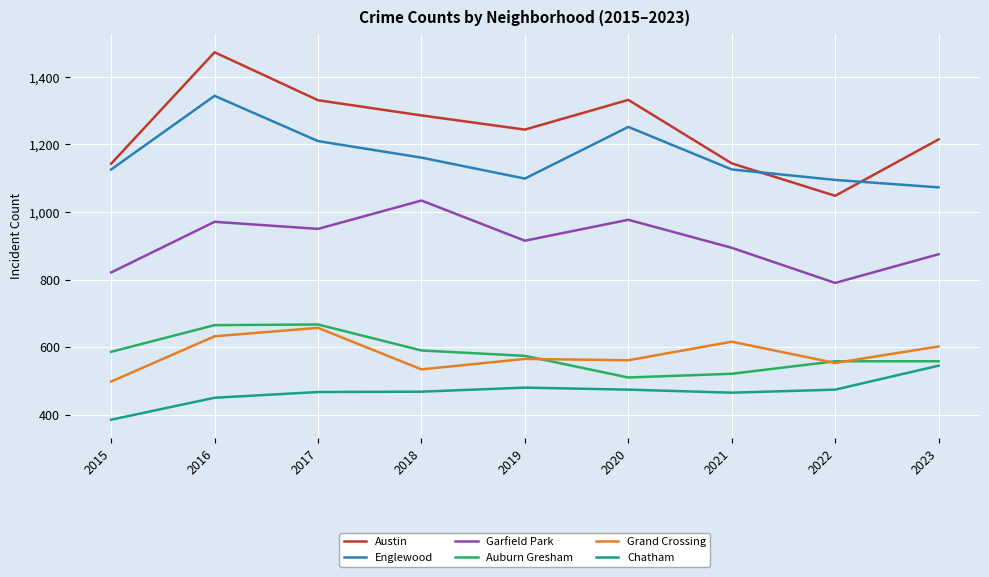

What value does the Chatham series have at 2017?

467